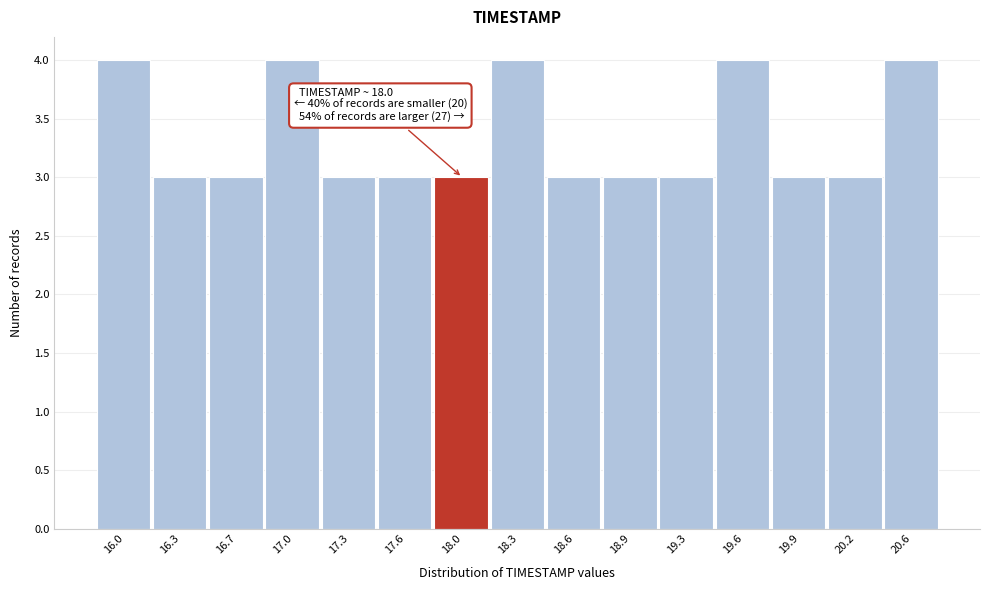

Reading left to right, extract all data points from this chart.

16.0=4	16.3=3	16.7=3	17.0=4	17.3=3	17.6=3	18.0=3	18.3=4	18.6=3	18.9=3	19.3=3	19.6=4	19.9=3	20.2=3	20.6=4